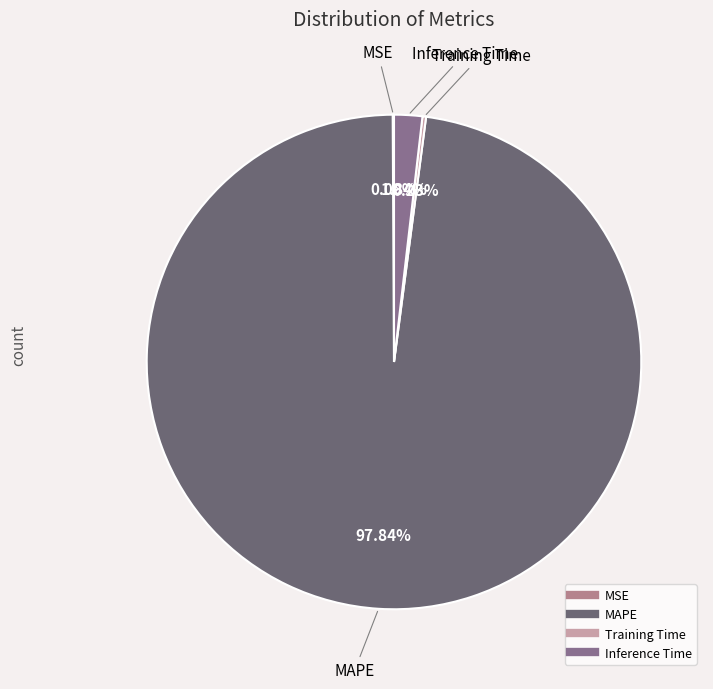

Which category has the biggest portion of the pie?

MAPE